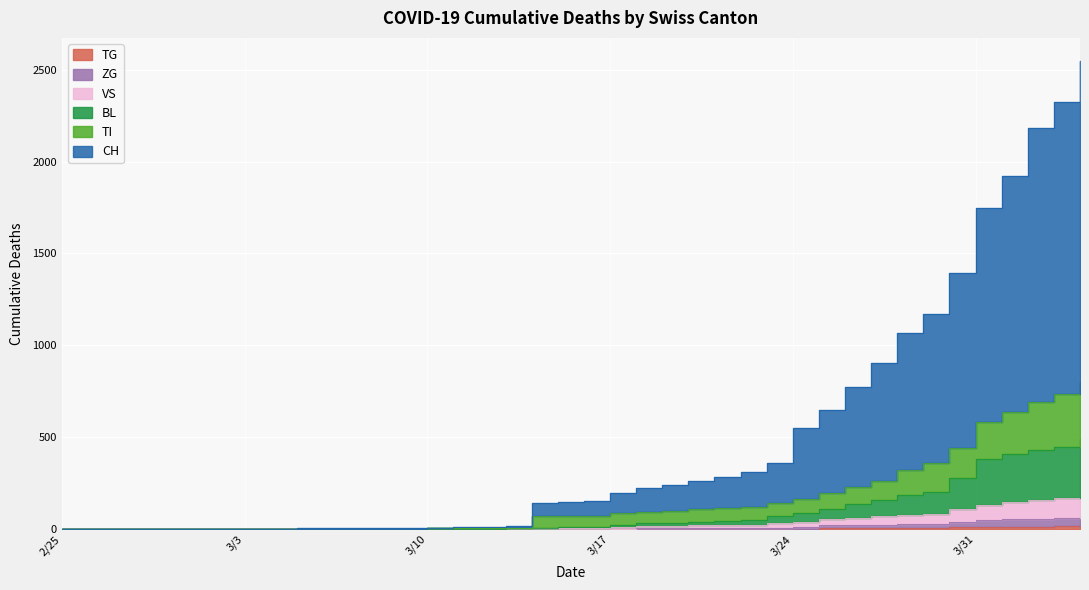

Reading right to left, list all the values displayed in this chart.

CH: 2546	2322	2181	1920	1749	1396	1172	1065	904	773	650	548	362	311	285	260	242	224	199	152	148	142	18	14	14	8	6	4	4	4	4	0	0	0	0	0	0	0	0	0
BL: 488	448	431	407	382	277	204	187	157	136	110	85	71	49	46	40	34	32	25	13	11	8	7	5	5	4	3	2	2	2	2	0	0	0	0	0	0	0	0	0
VS: 179	171	159	149	131	110	81	79	73	63	57	39	31	24	22	20	17	16	12	8	6	6	5	3	3	2	2	2	2	2	2	0	0	0	0	0	0	0	0	0
TI: 802	735	694	636	584	442	359	323	264	227	195	165	142	119	114	107	99	94	87	74	72	69	7	5	5	4	3	2	2	2	2	0	0	0	0	0	0	0	0	0
ZG: 67	62	55	53	50	39	27	26	23	22	22	14	7	5	5	5	5	5	1	0	0	0	0	0	0	0	0	0	0	0	0	0	0	0	0	0	0	0	0	0
TG: 21	18	14	13	11	10	6	5	5	4	4	2	2	0	0	0	0	0	0	0	0	0	0	0	0	0	0	0	0	0	0	0	0	0	0	0	0	0	0	0